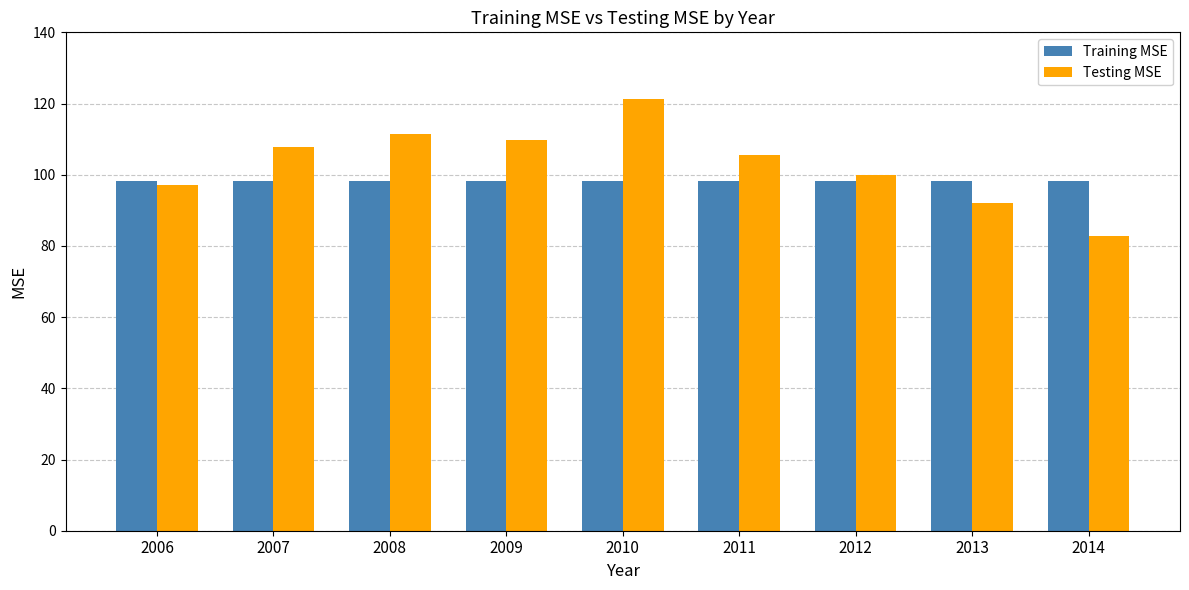

List the series in order of their overall mean, lowest first.

Training MSE, Testing MSE